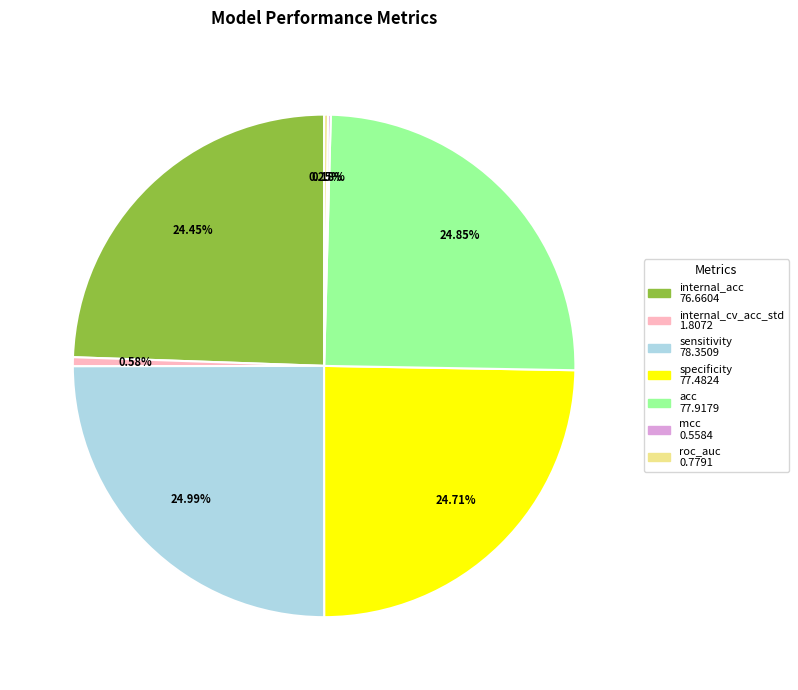

Is there a majority slice in this chart?

No